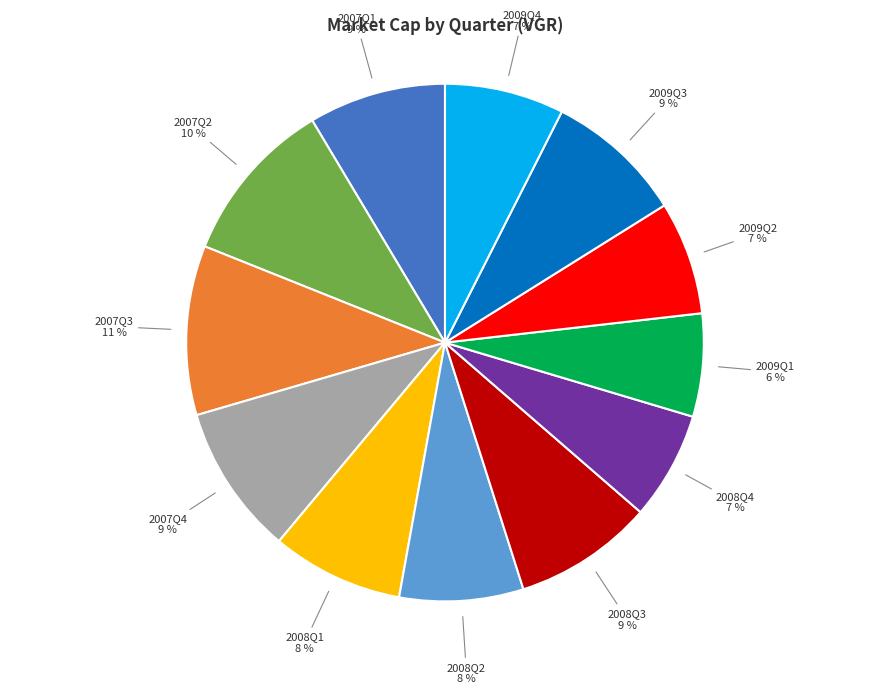

Is 2007Q1 the majority of the pie?

No